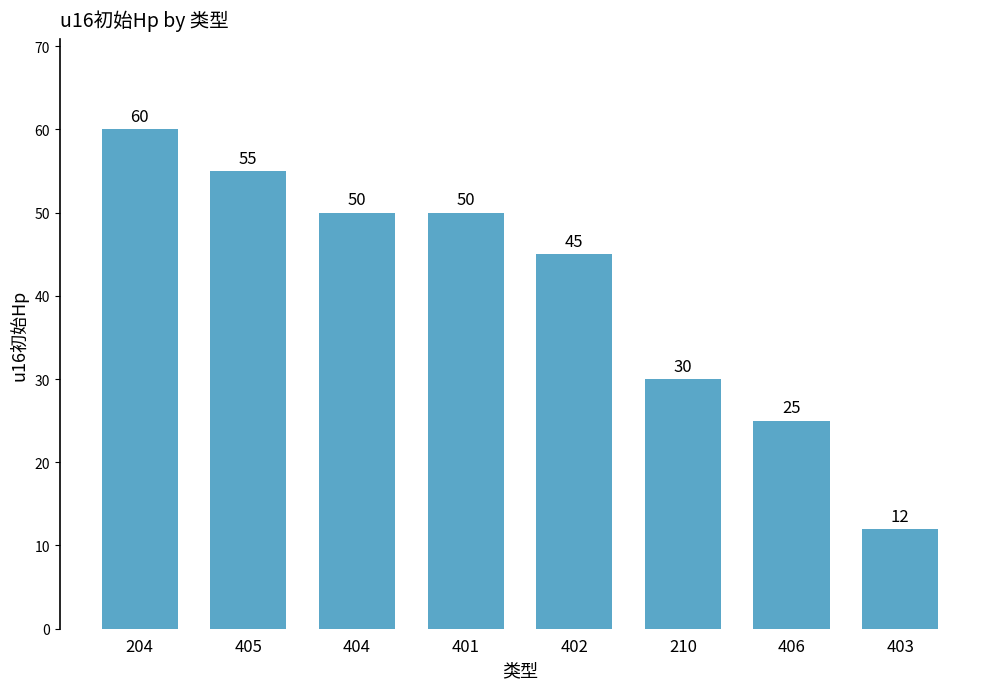

At which label is the value closest to 36?

210